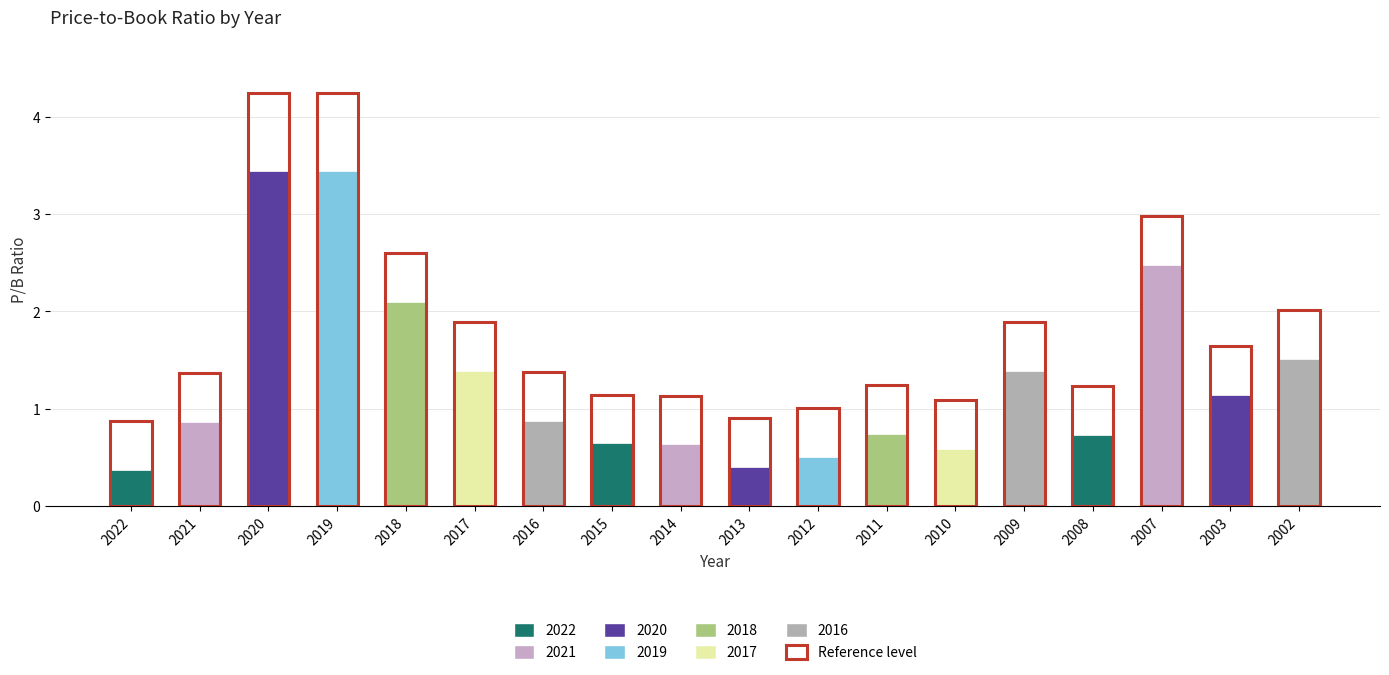

Reading left to right, list all the values displayed in this chart.

2022=0.4	2021=0.9	2020=3.4	2019=3.4	2018=2.1	2017=1.4	2016=0.9	2015=0.6	2014=0.6	2013=0.4	2012=0.5	2011=0.7	2010=0.6	2009=1.4	2008=0.7	2007=2.5	2003=1.1	2002=1.5